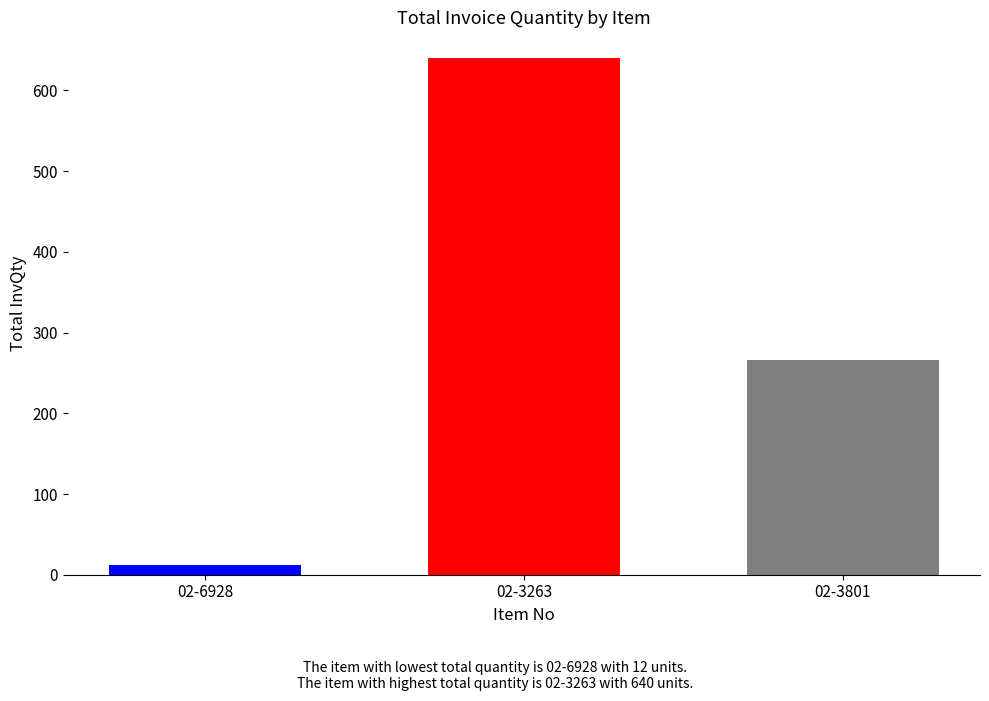

What is the value of the 3rd bar from the left?

266